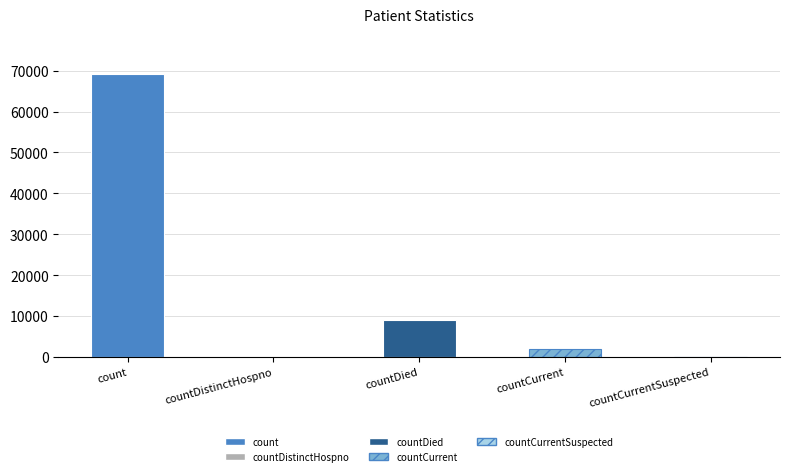

Which category has the lowest value across all series?

countDistinctHospno